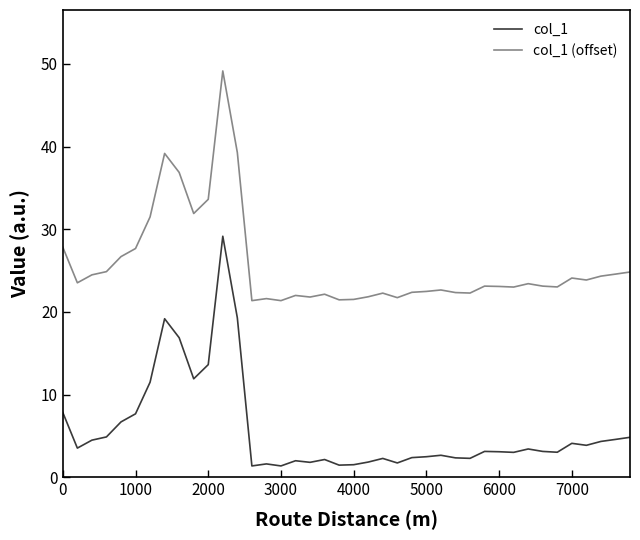

What is the smallest value displayed?

1.4